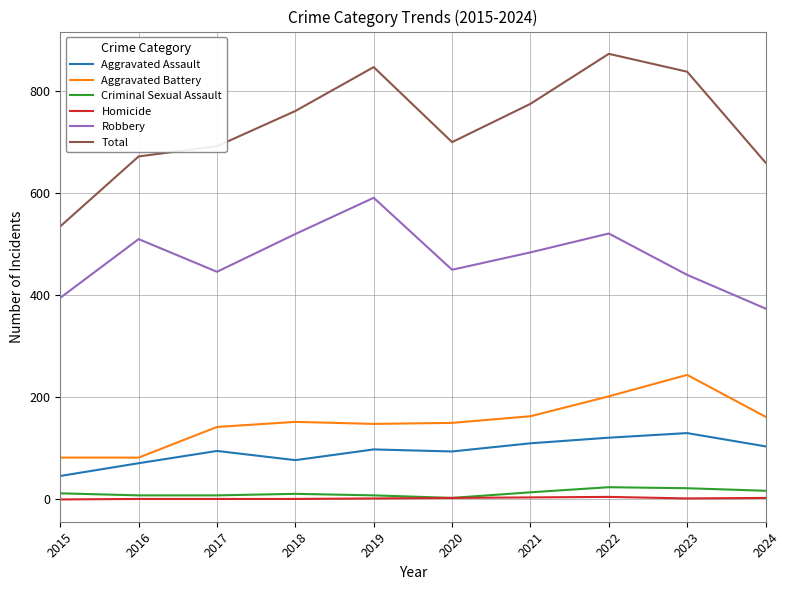

Is it true that Aggravated Assault equals 51 at 2017?

False